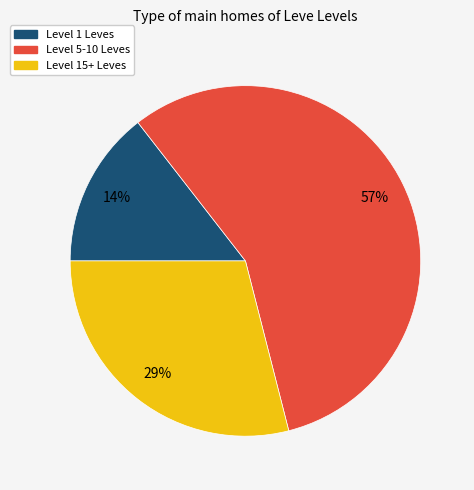

To the nearest percent, what is the average slice percentage?

33%